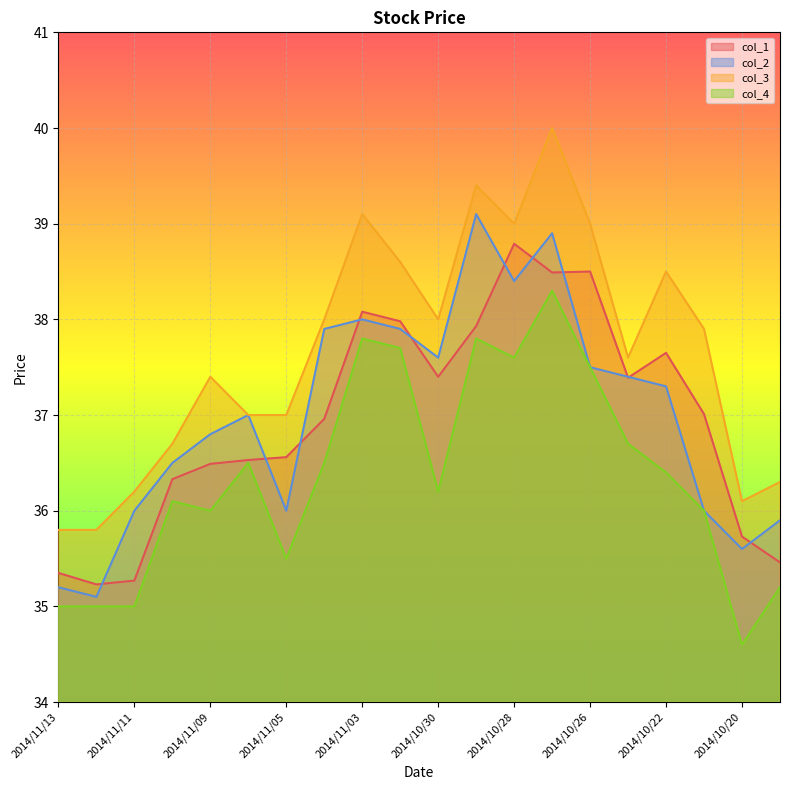

Does the chart display data point markers on the line(s)?

No